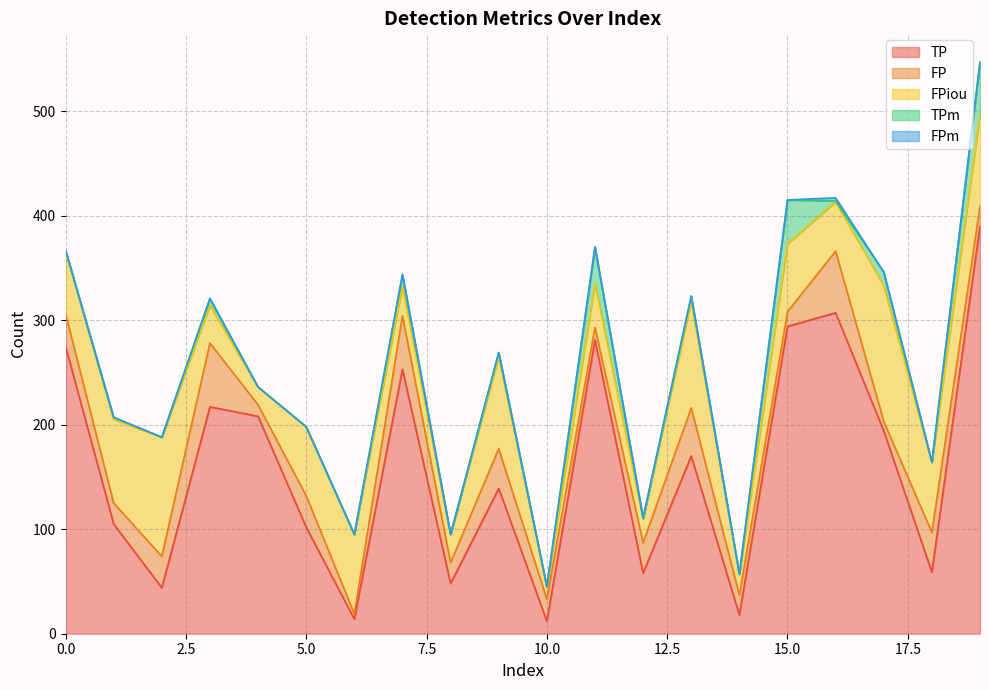

List the series in order of their peak value, highest first.

TP, FPiou, FP, TPm, FPm